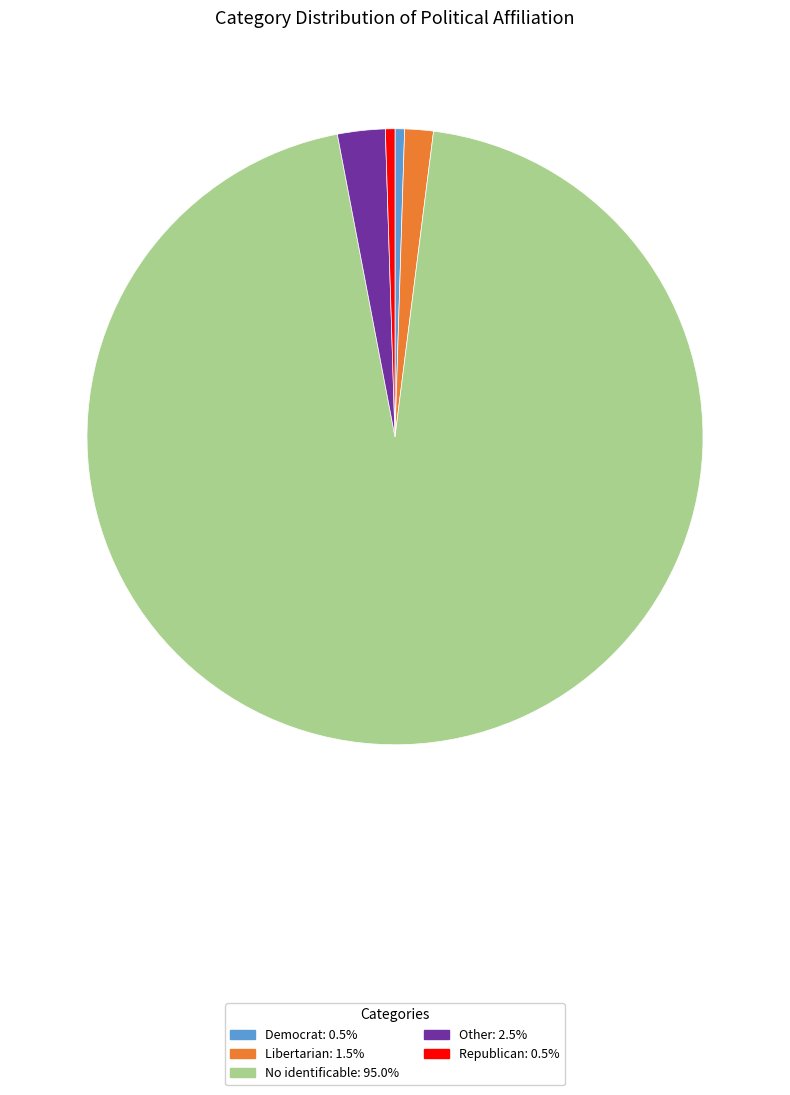

Which category has the biggest portion of the pie?

No identificable